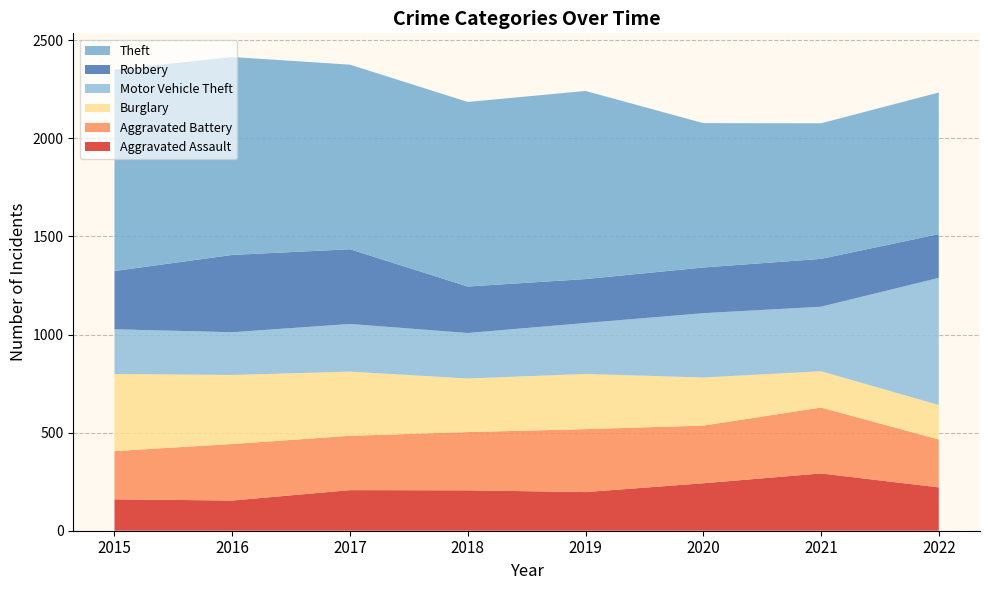

Reading right to left, extract all data points from this chart.

Aggravated Assault: 2022=221	2021=292	2020=242	2019=197	2018=206	2017=207	2016=154	2015=160
Aggravated Battery: 2022=244	2021=336	2020=294	2019=321	2018=297	2017=277	2016=288	2015=246
Burglary: 2022=176	2021=185	2020=245	2019=281	2018=273	2017=327	2016=352	2015=393
Motor Vehicle Theft: 2022=648	2021=329	2020=328	2019=260	2018=232	2017=243	2016=218	2015=228
Robbery: 2022=223	2021=244	2020=233	2019=224	2018=237	2017=381	2016=394	2015=297
Theft: 2022=722	2021=691	2020=736	2019=959	2018=941	2017=941	2016=1009	2015=1027